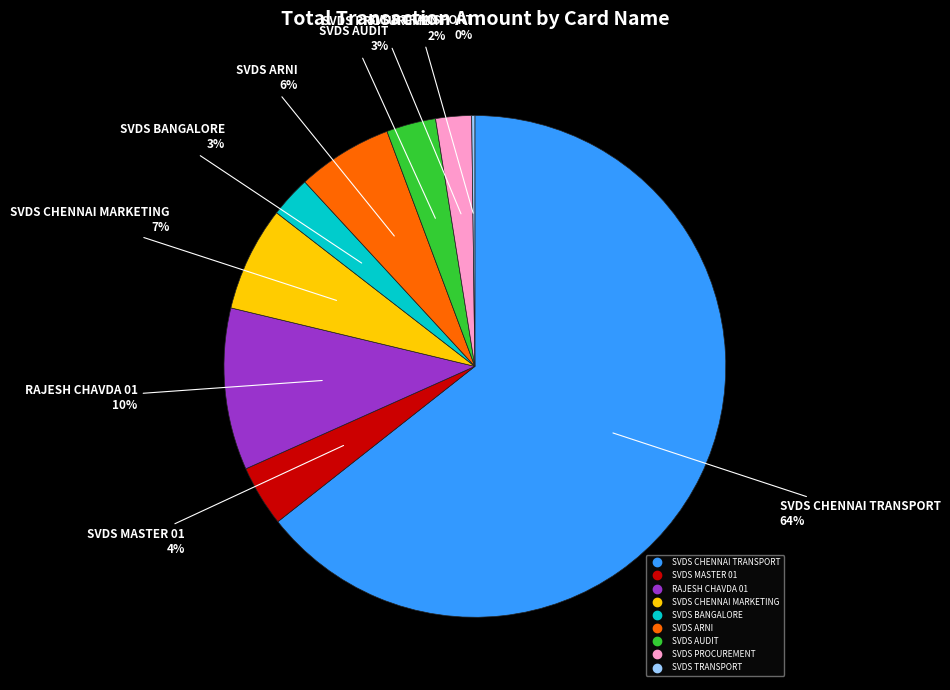

To the nearest percent, what is the average slice percentage?

11%